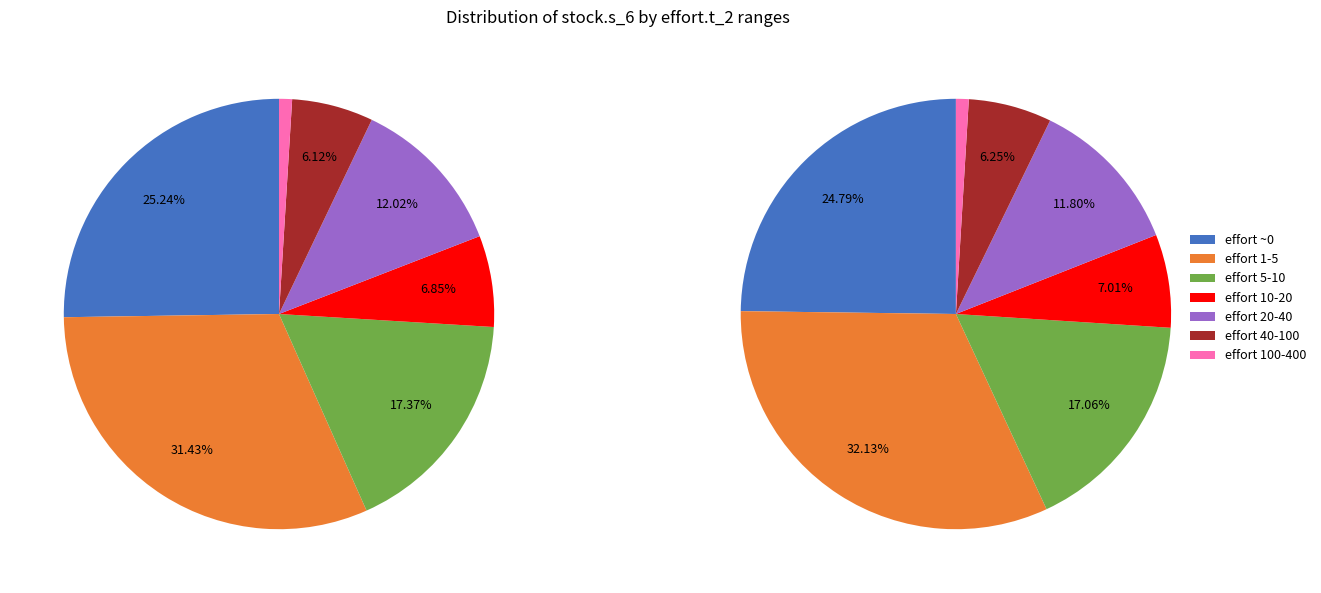

To the nearest percent, what percentage of the pie is 15.2421246929407?

3%